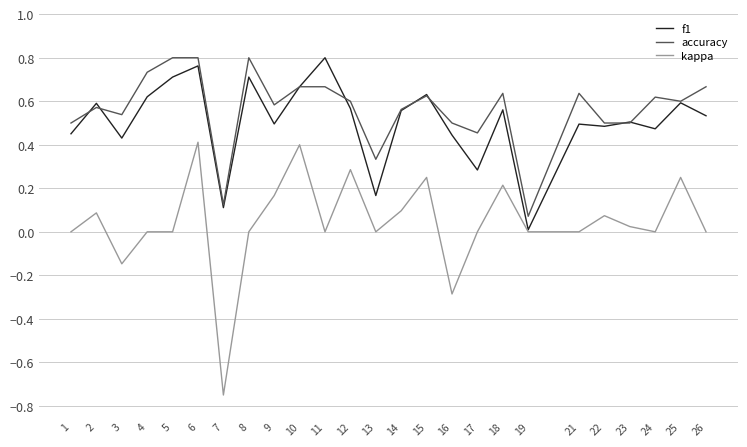

How many lines are shown in the chart?

3